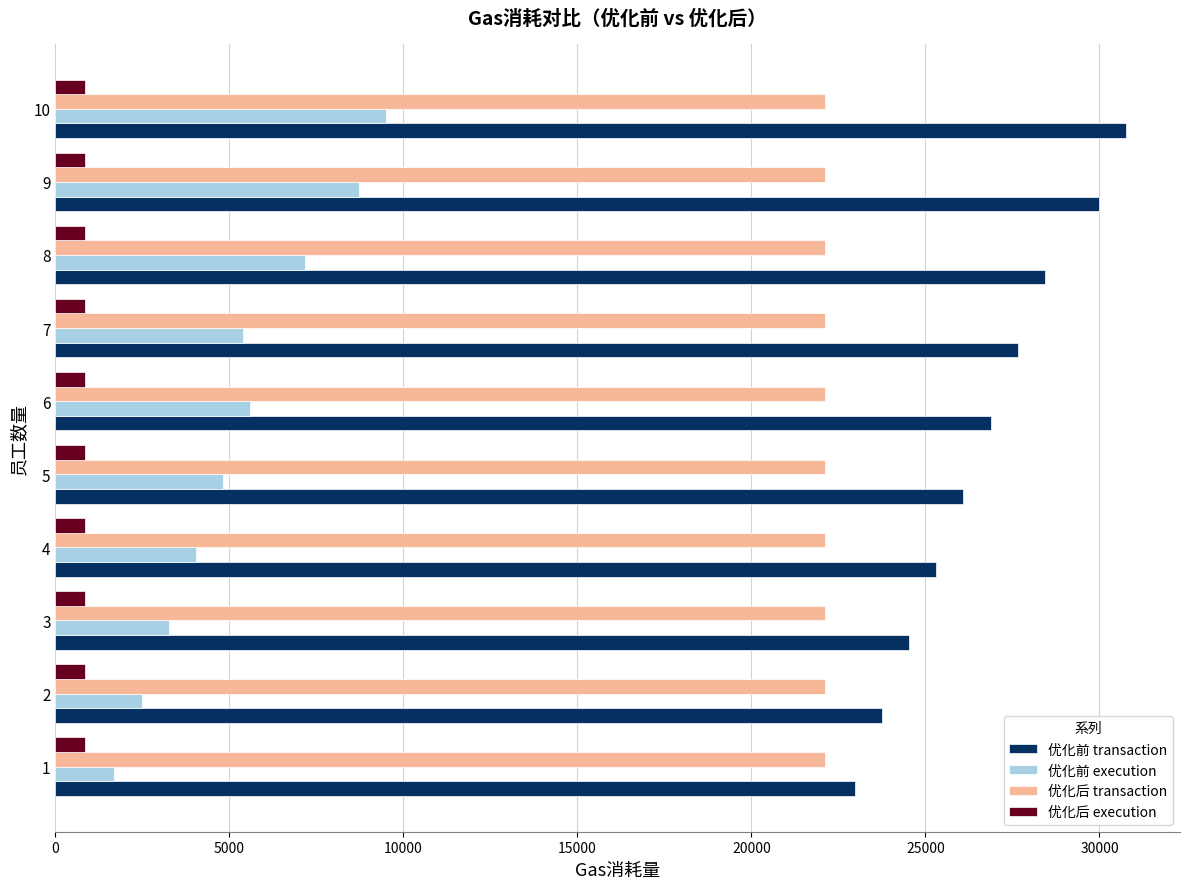

At 7, list the series in order from smallest to largest.

优化后 execution, 优化前 execution, 优化后 transaction, 优化前 transaction